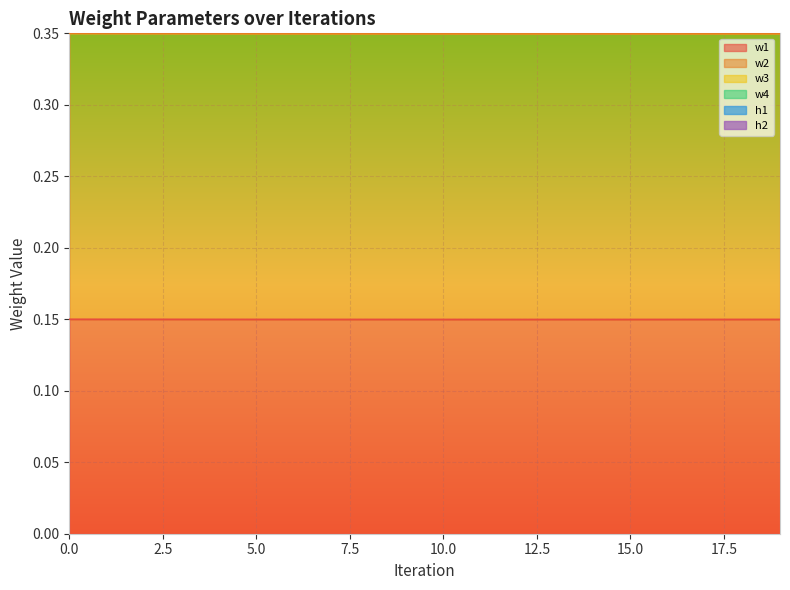

Which series has the largest total across all categories?

w4